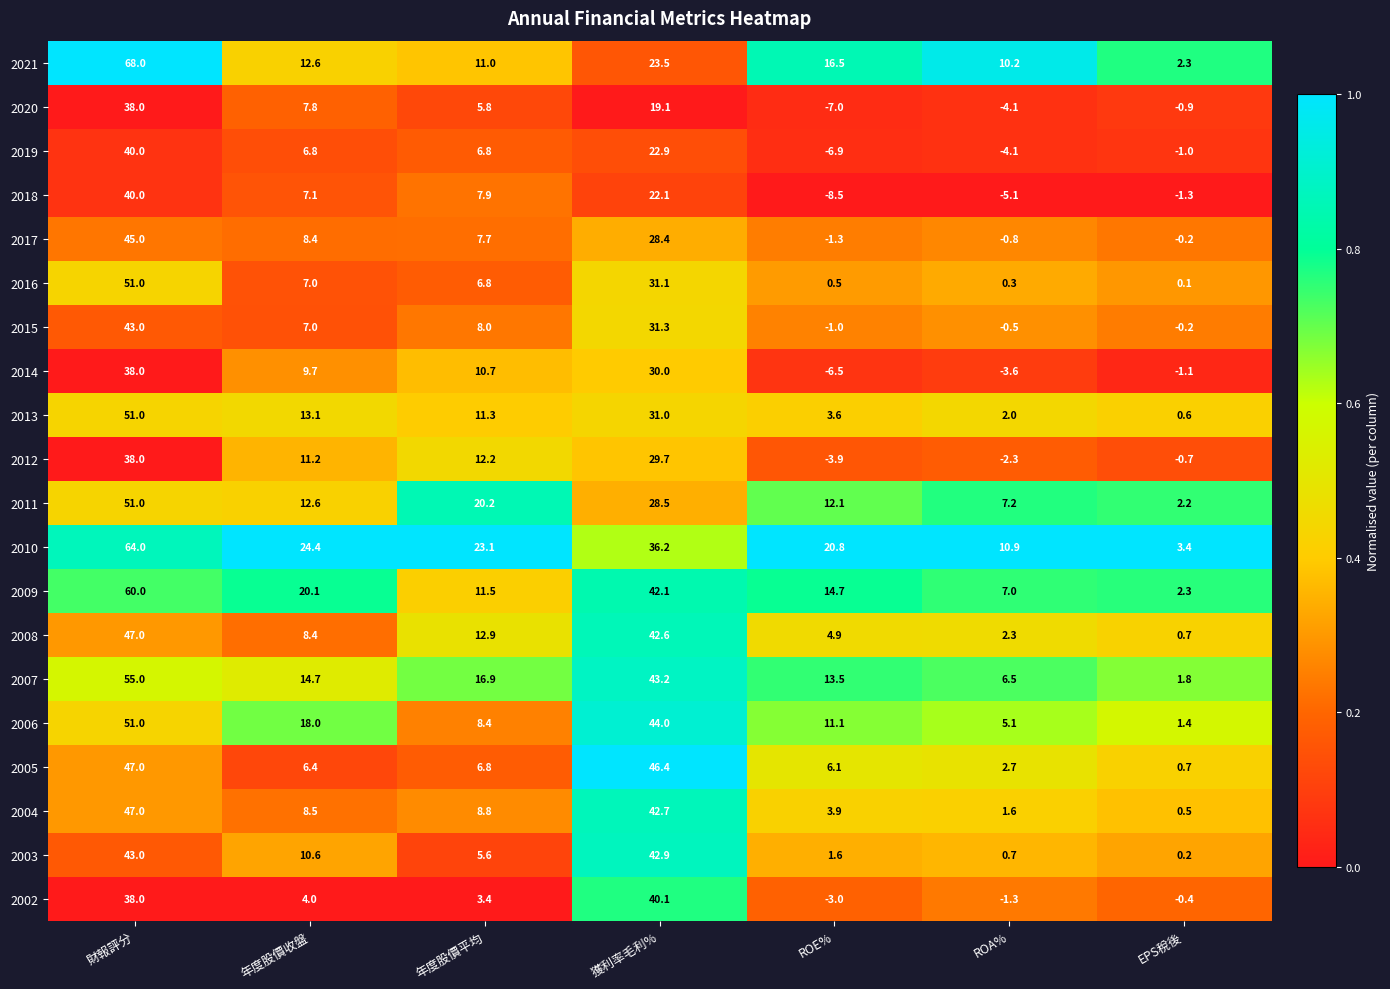

At how many categories does at least one series exceed 0?

7